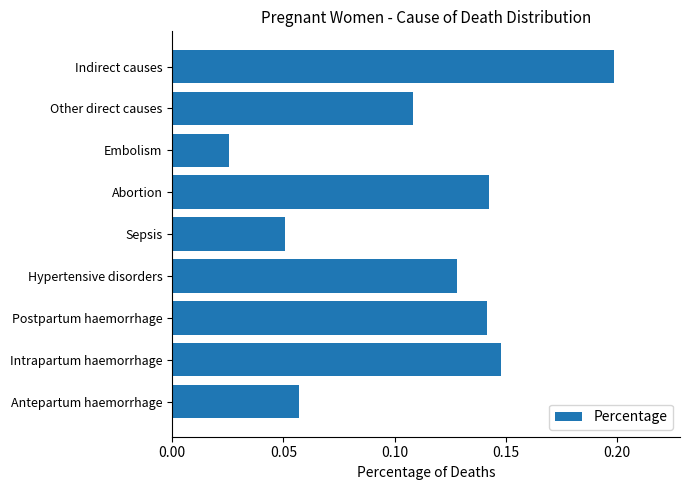

What is the change in value from Antepartum haemorrhage to Other direct causes?

+0.1